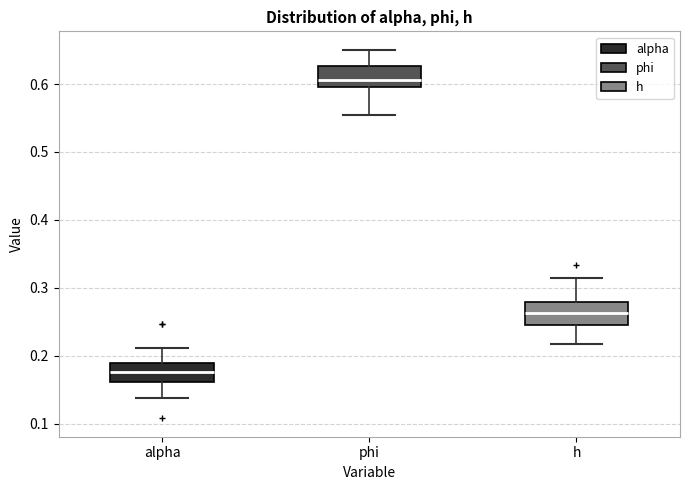

Reading left to right, transcribe this box plot: for each box, give where its median line is, the range the box spans, and where its two whiskers end, as read against the y-axis. The values are not printed on the chart, so give them approximately, as read against the axis.

alpha: median 0.18, box 0.16 to 0.19, whiskers 0.14 to 0.21
phi: median 0.61, box 0.60 to 0.63, whiskers 0.55 to 0.65
h: median 0.26, box 0.25 to 0.28, whiskers 0.22 to 0.31